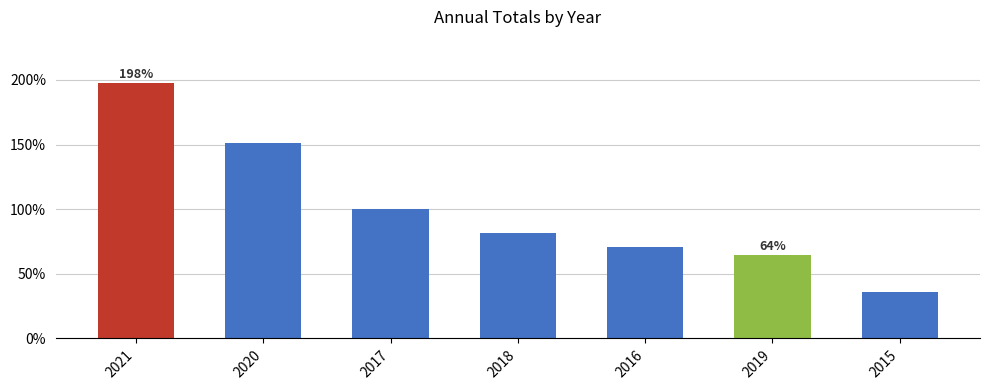

The chart shows a value of 81.5 at 2018. True or false?

True